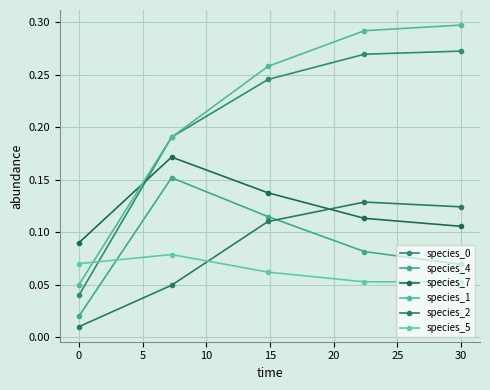

True or false: species_1 and species_2 cross at least once.

False